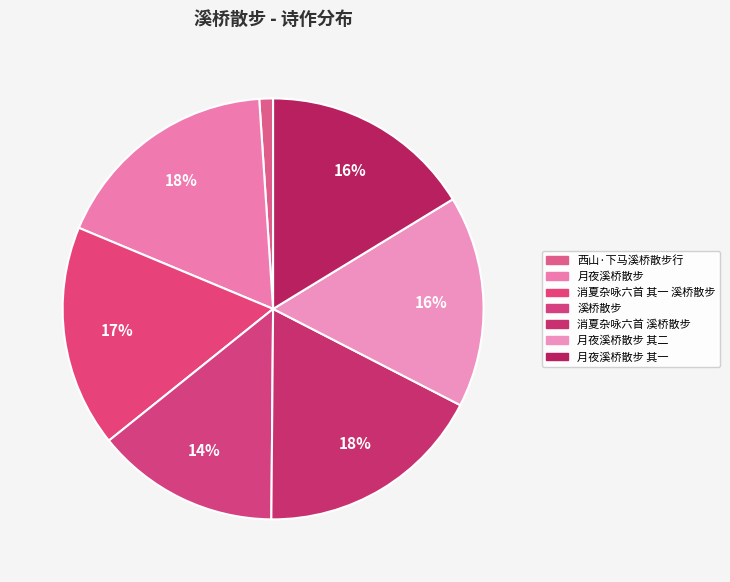

Count the number of slices in the pie.

7